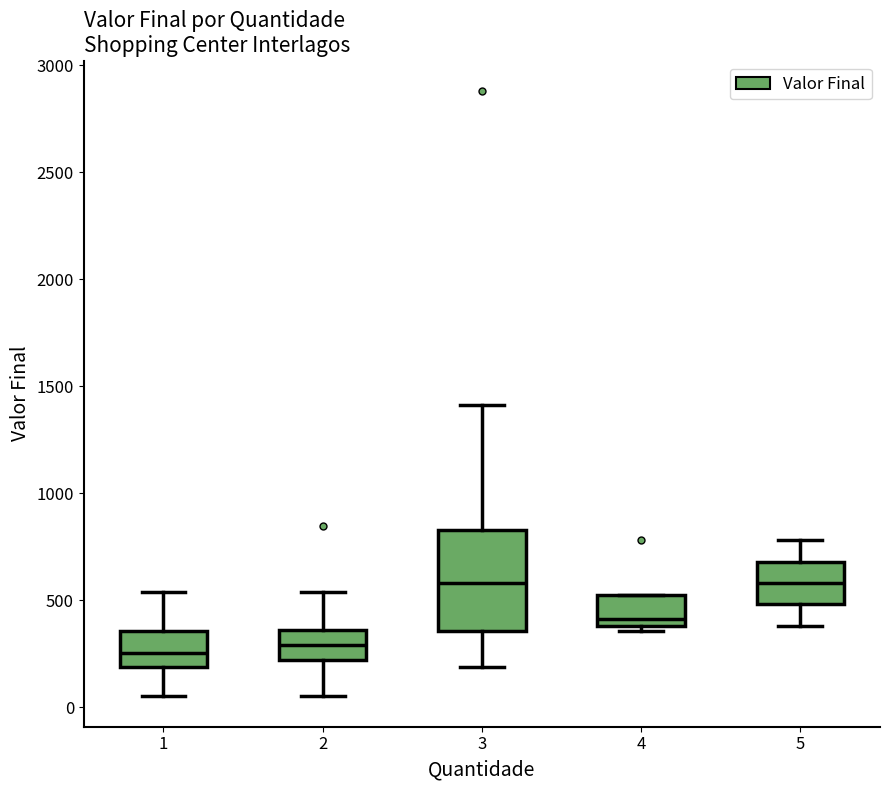

Reading left to right, transcribe this box plot: for each box, give where its median line is, the range the box spans, and where its two whiskers end, as read against the y-axis. The values are not printed on the chart, so give them approximately, as read against the axis.

1: median 250, box 200 to 350, whiskers 50 to 550
2: median 300, box 200 to 350, whiskers 50 to 550
3: median 600, box 350 to 850, whiskers 200 to 1400
4: median 400 (just above the box's lower edge), box 400 to 500, whiskers 350 to 500
5: median 600, box 500 to 700, whiskers 400 to 800